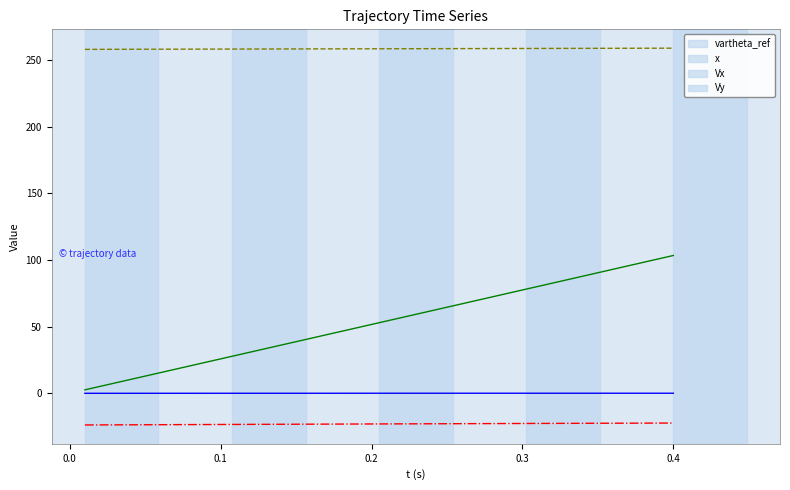

How many lines are shown in the chart?

4